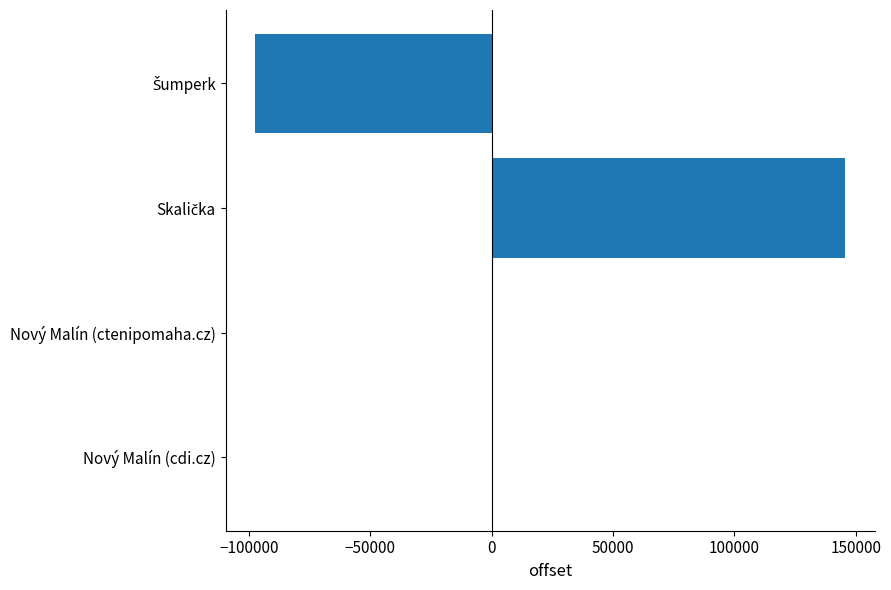

What is the greatest value displayed?

145700